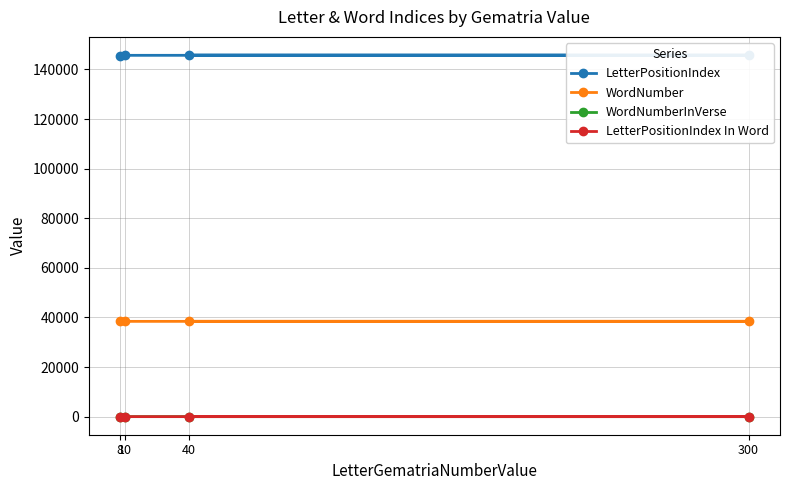

Does the chart have visible grid lines?

Yes